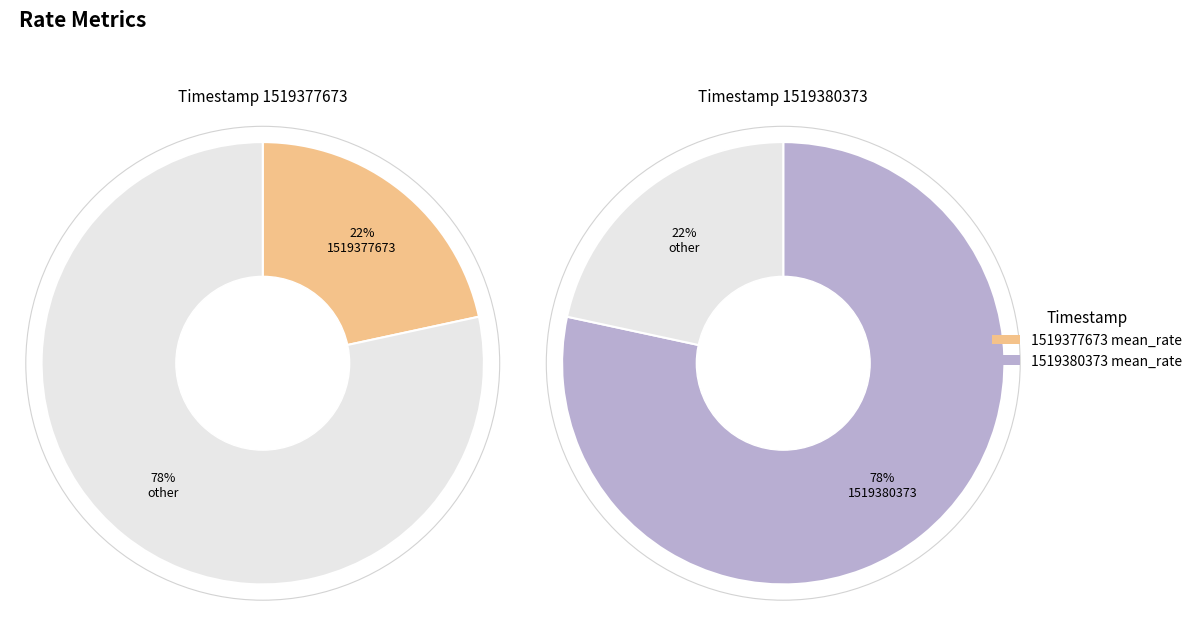

To the nearest percent, what is the average slice percentage?

50%